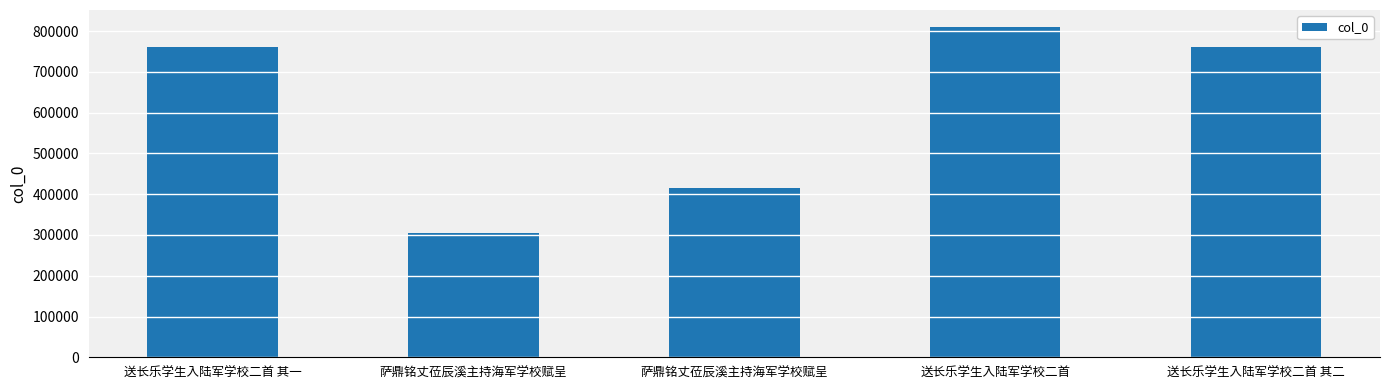

How many bars are there in total?

5